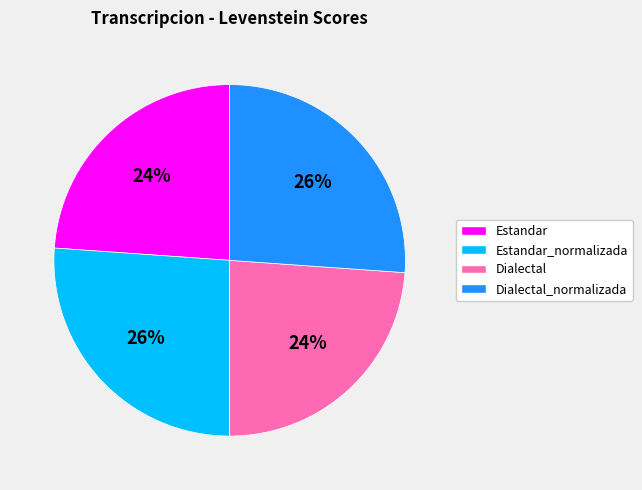

Is there any slice that represents more than half of the pie?

No